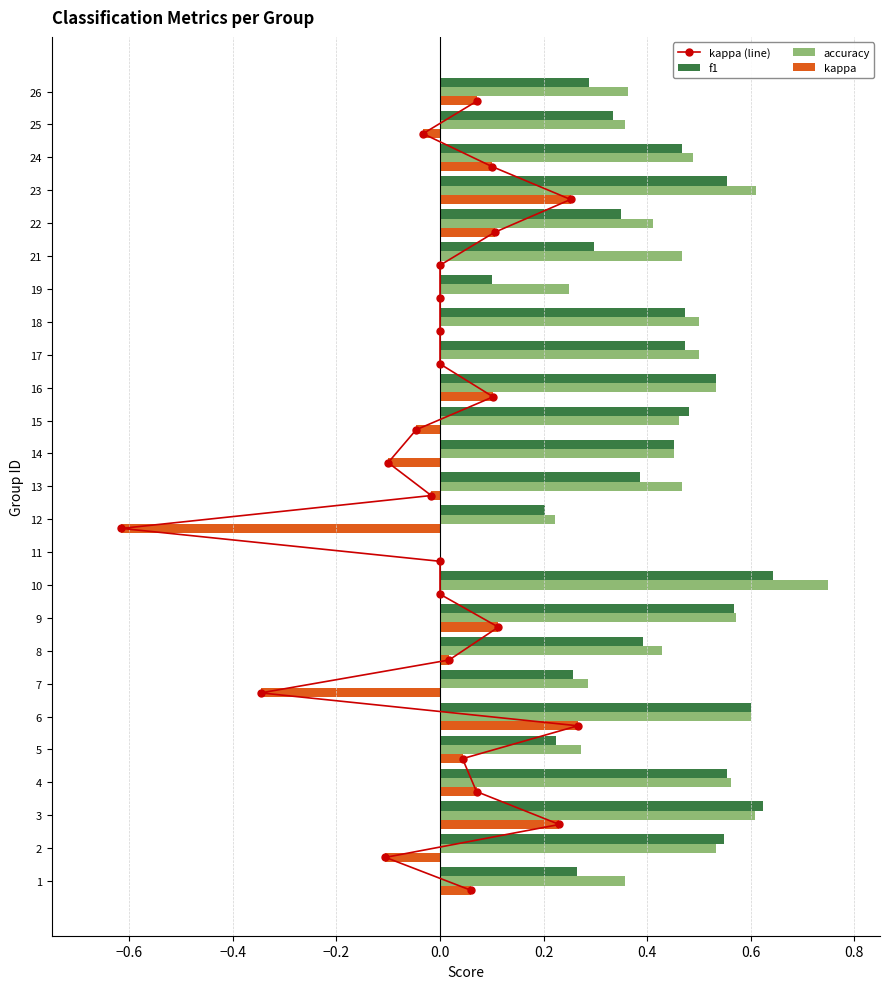

What is the difference between the maximum and second lowest values in the accuracy series?

0.5